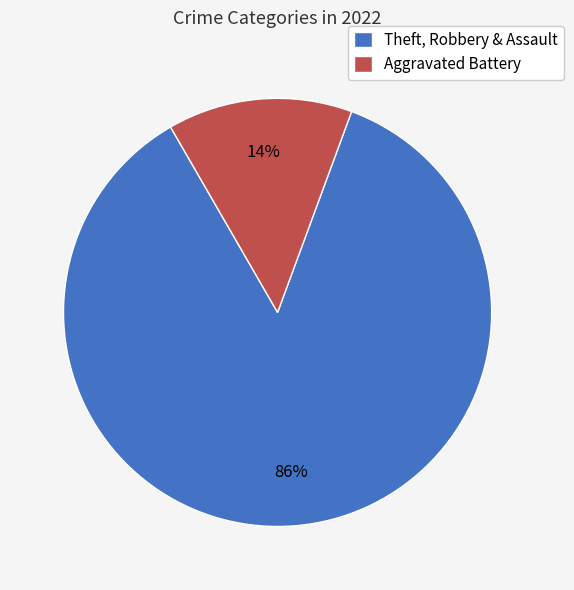

True or false: Theft, Robbery & Assault accounts for 77% of the total.

False